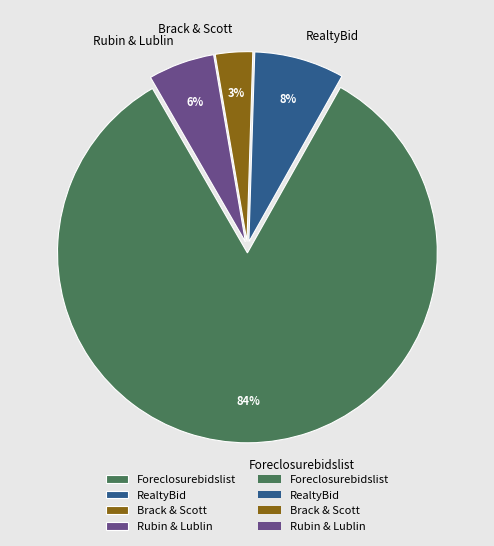

To the nearest percent, what is the difference between the largest and smallest slice percentages?

80%